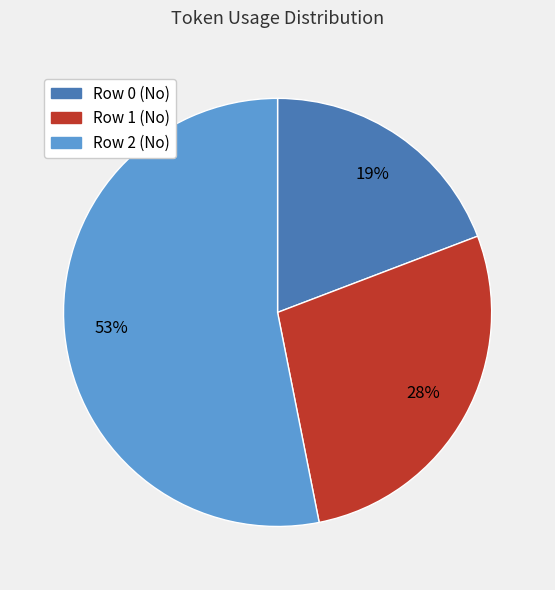

Do Row 1 (No) and Row 2 (No) together represent more than half of the pie?

Yes